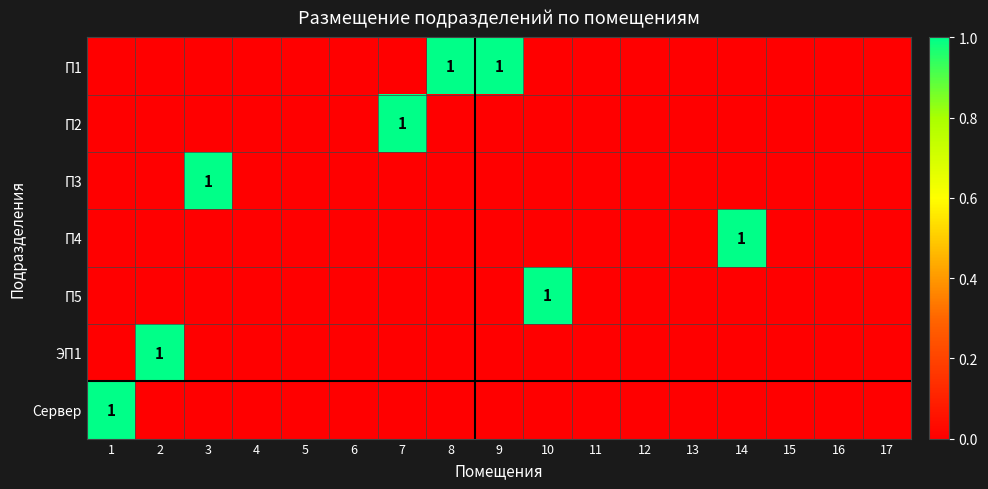

Which series has the largest total across all categories?

П1